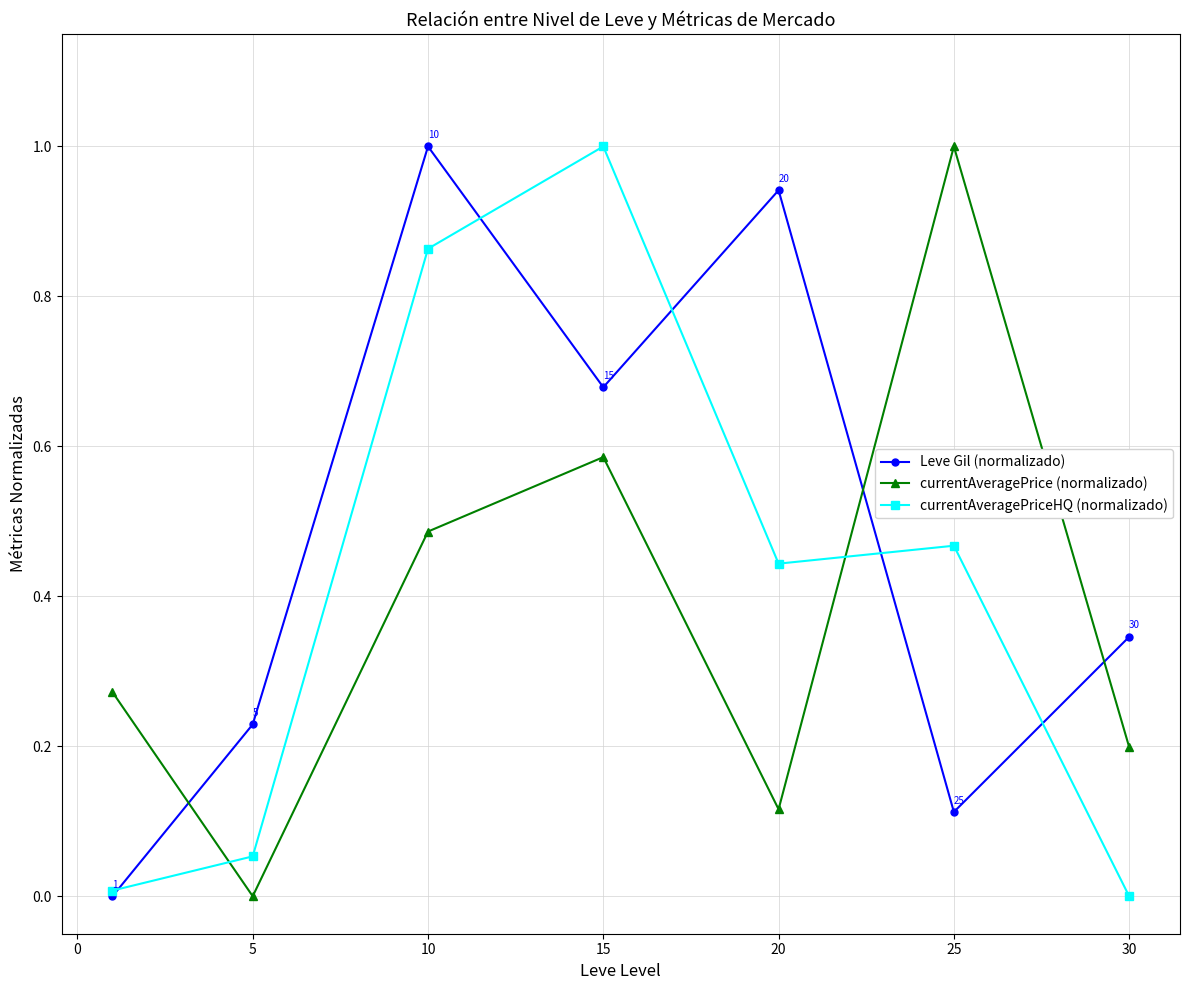

How many lines are shown in the chart?

3